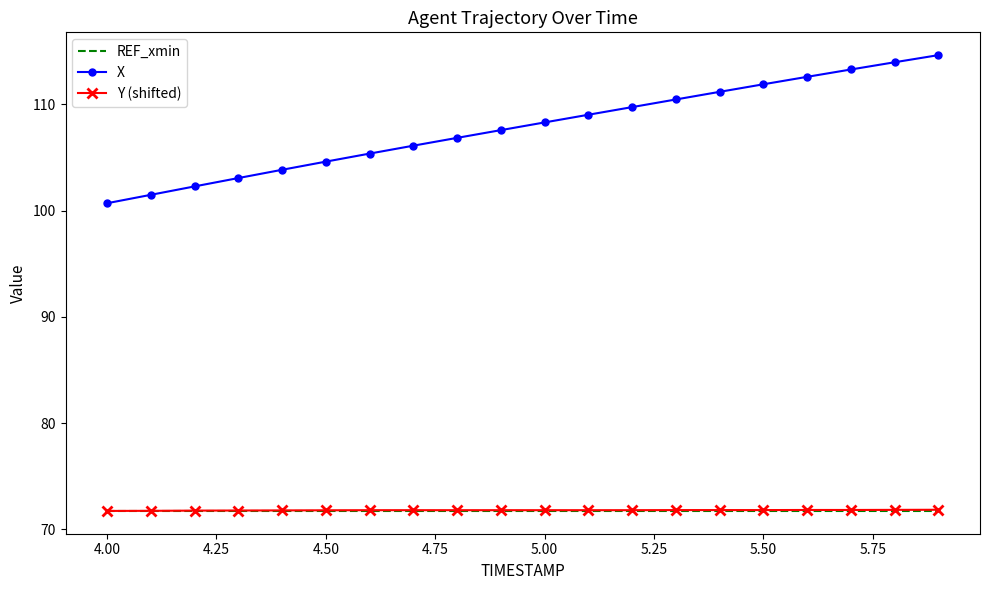

True or false: Y (shifted) and X cross at least once.

False